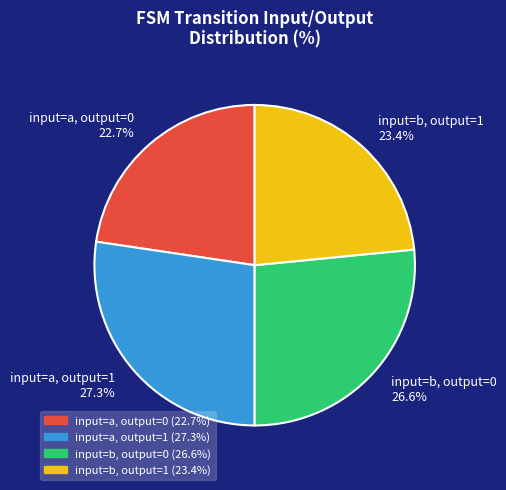

To the nearest percent, what is the difference between the largest and smallest slice percentages?

5%